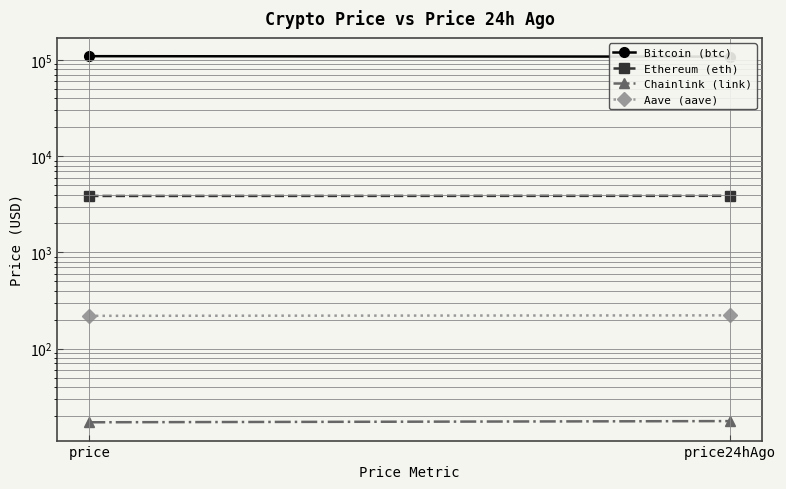

At price, list the series in order from largest to smallest.

Bitcoin (btc), Ethereum (eth), Aave (aave), Chainlink (link)